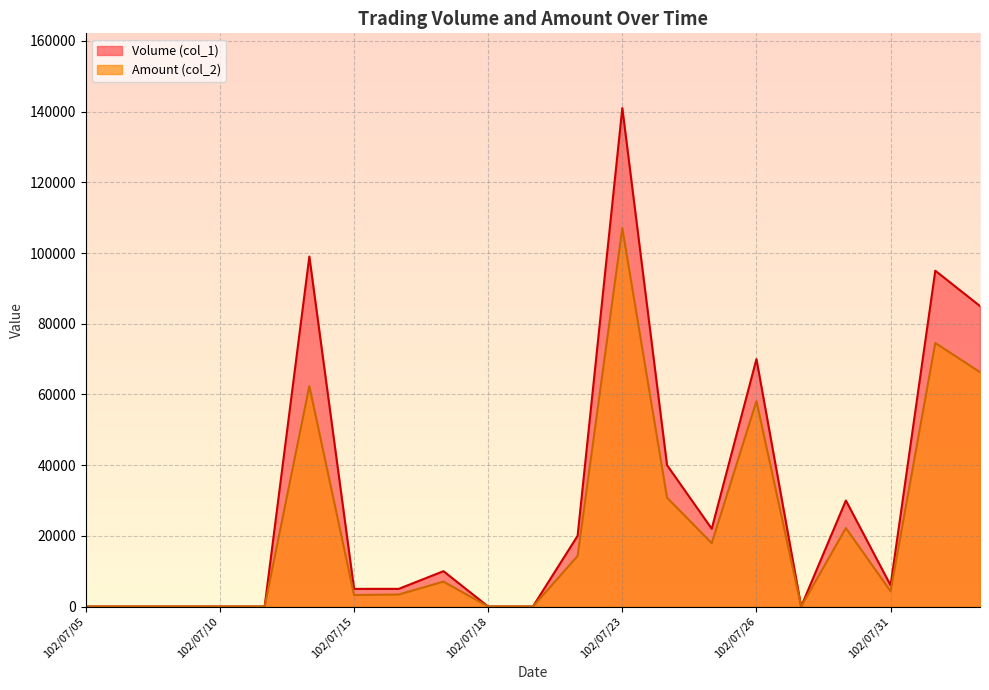

Reading left to right, transcribe all the data shown in this chart.

Volume (col_1): 0	0	0	0	0	99000	5000	5000	10000	0	0	20000	141000	40000	22000	70000	0	30000	6000	95000	85000
Amount (col_2): 0	0	0	0	0	62370	3250	3400	7050	0	0	14300	107070	30800	17920	58100	0	22200	4320	74550	66300